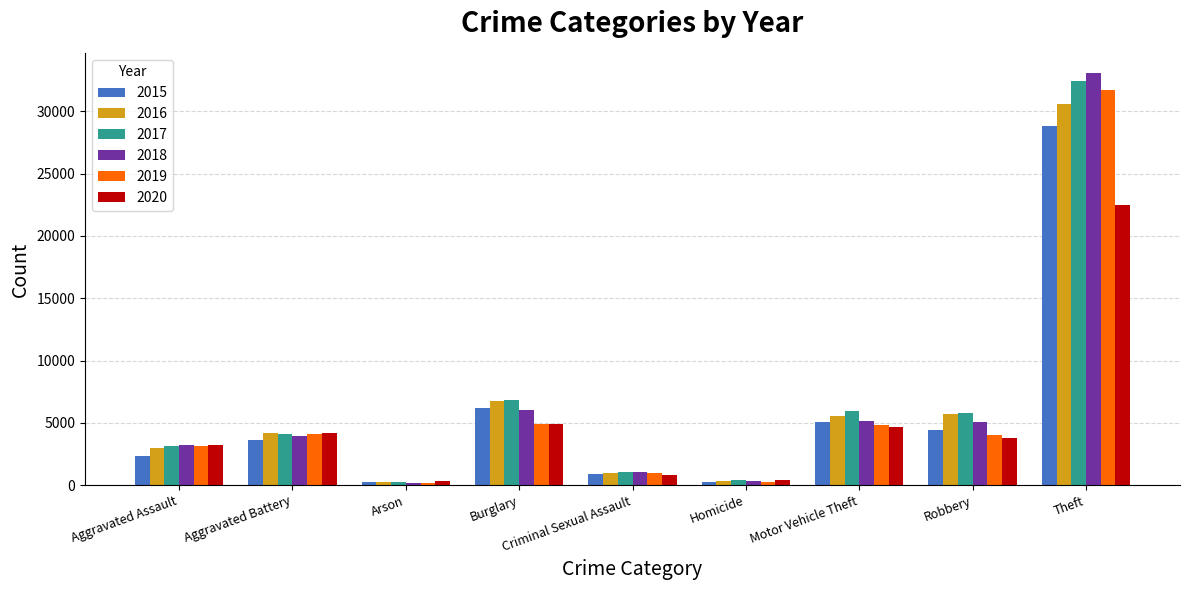

How many bars are there in total?

54